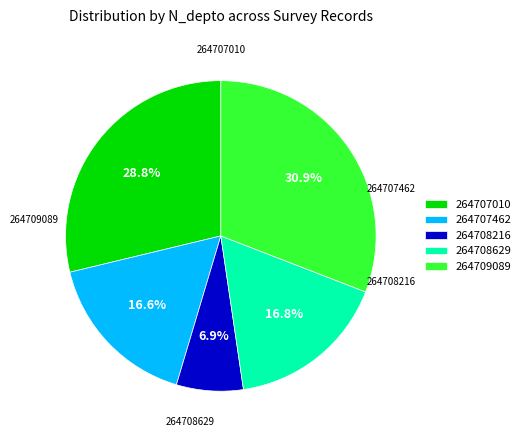

To the nearest percent, what is the difference between the 264707462 and 264707010 slice percentages?

12%